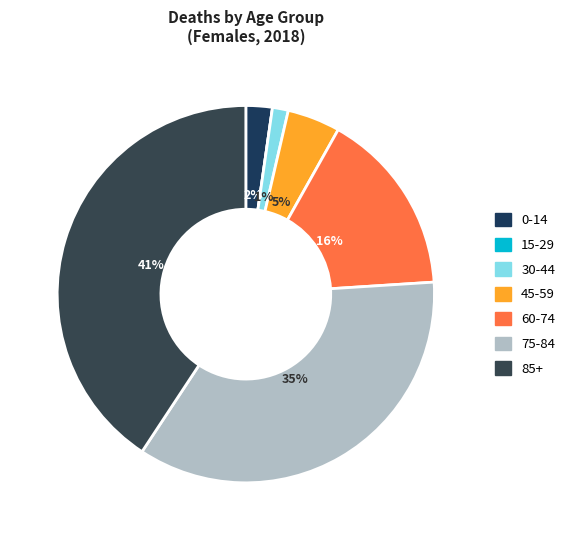

Is there a majority slice in this chart?

No